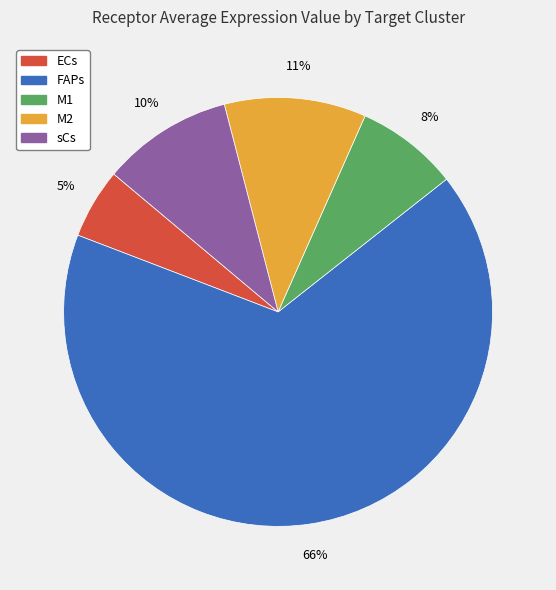

Rank the categories by value from highest to lowest.

FAPs, M2, sCs, M1, ECs